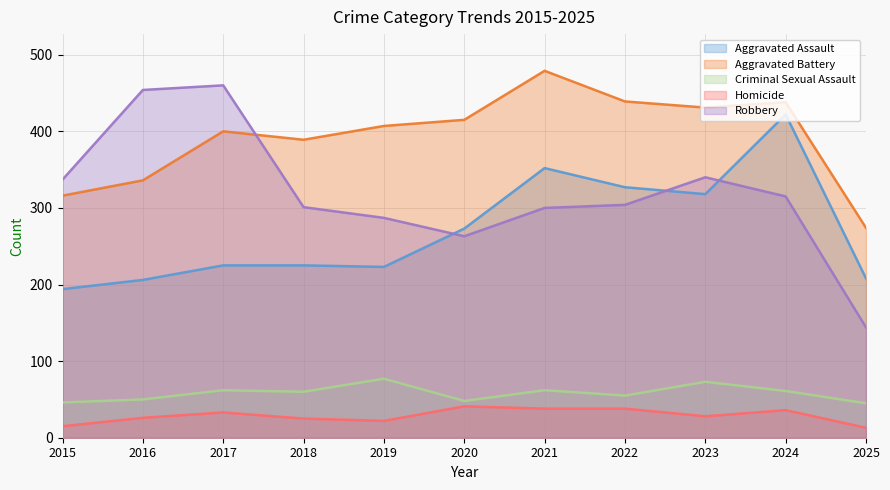

How many interior local peaks does the Homicide series have?

3